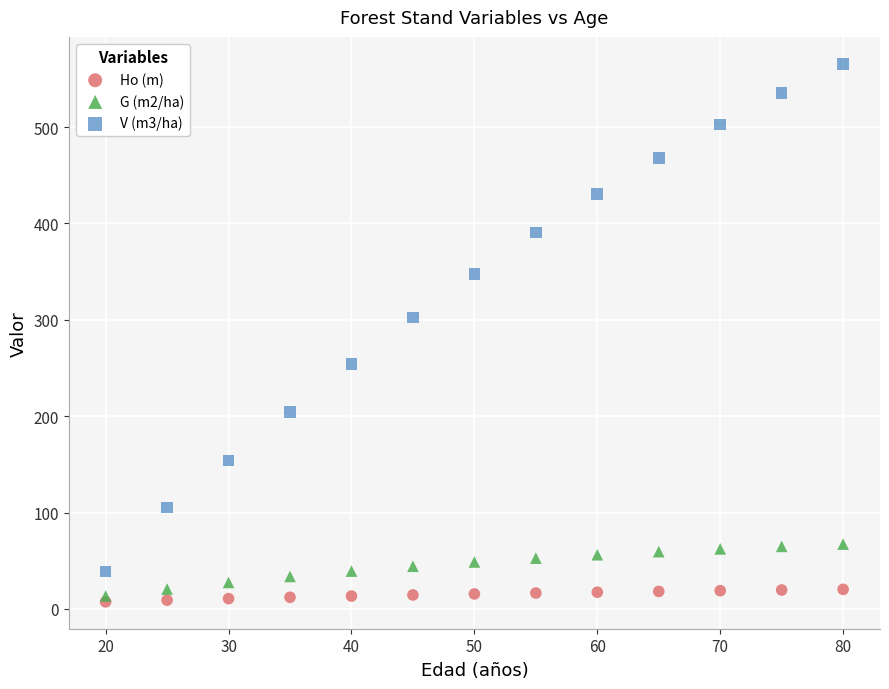

What are all the series names shown in the legend?

Ho (m), G (m2/ha), V (m3/ha)